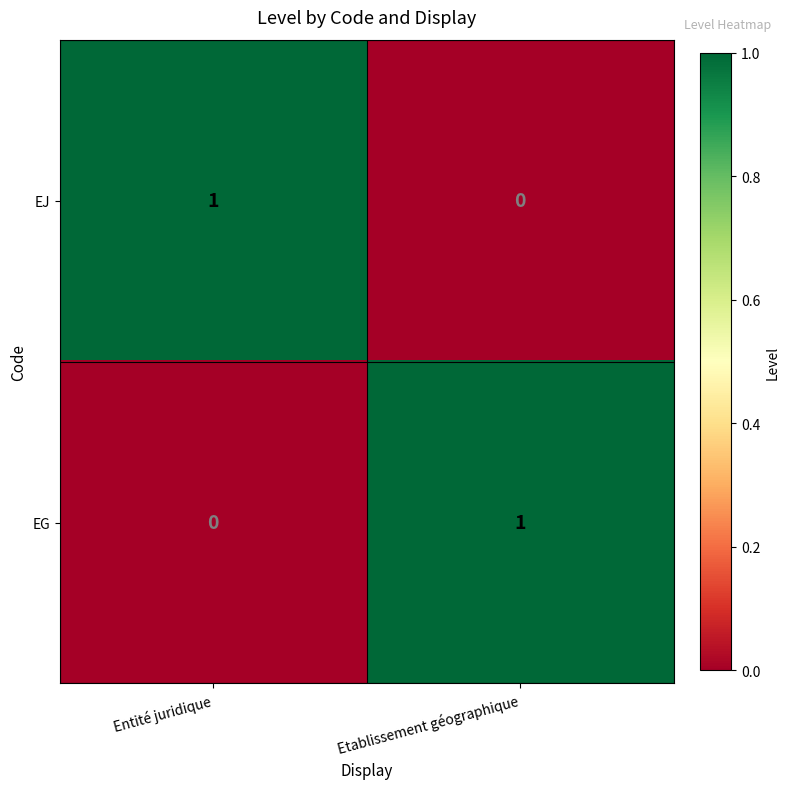

Where is EG nearest to the value 0?

Entité juridique